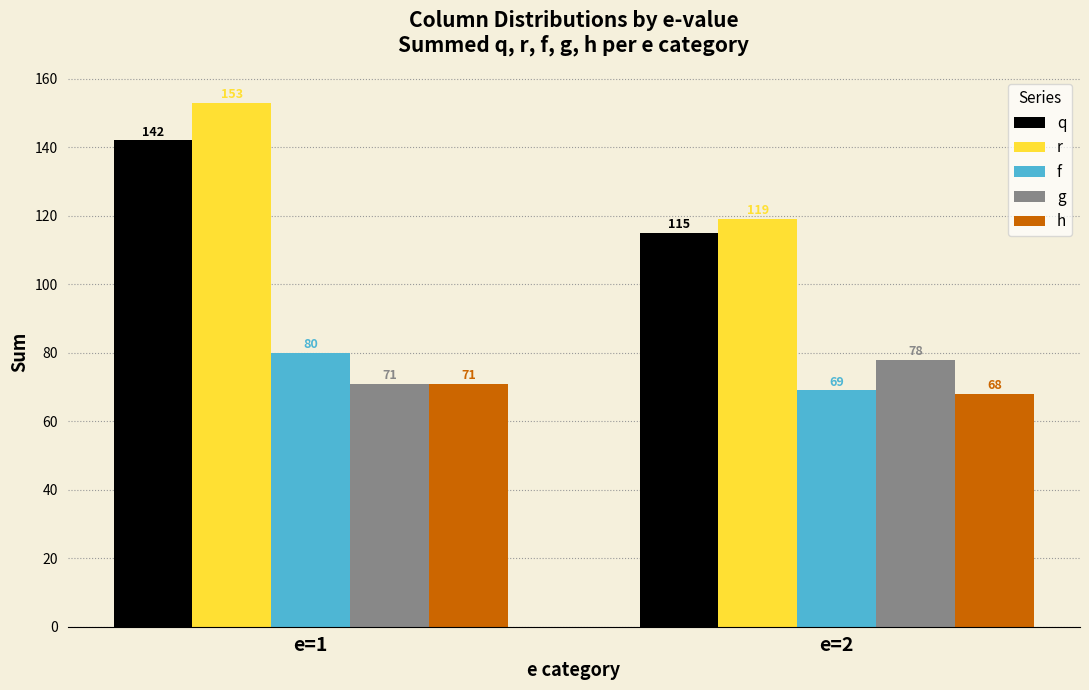

What is the approximate value of h at e=2?

68